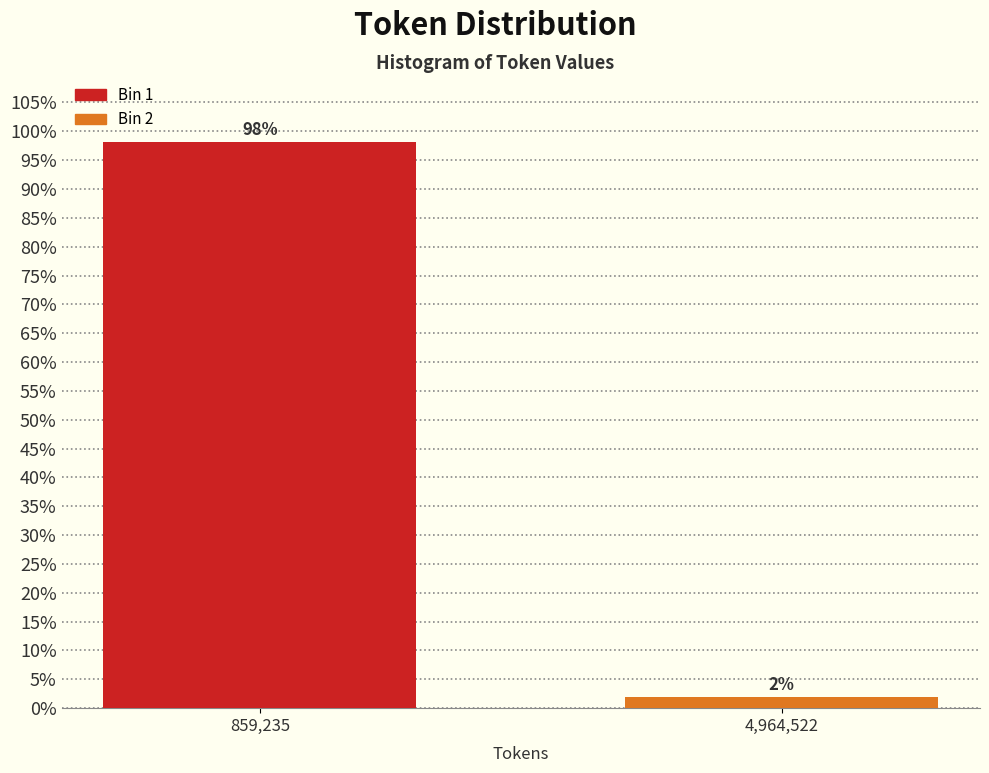

What value does the data have at 859,235?

98.1